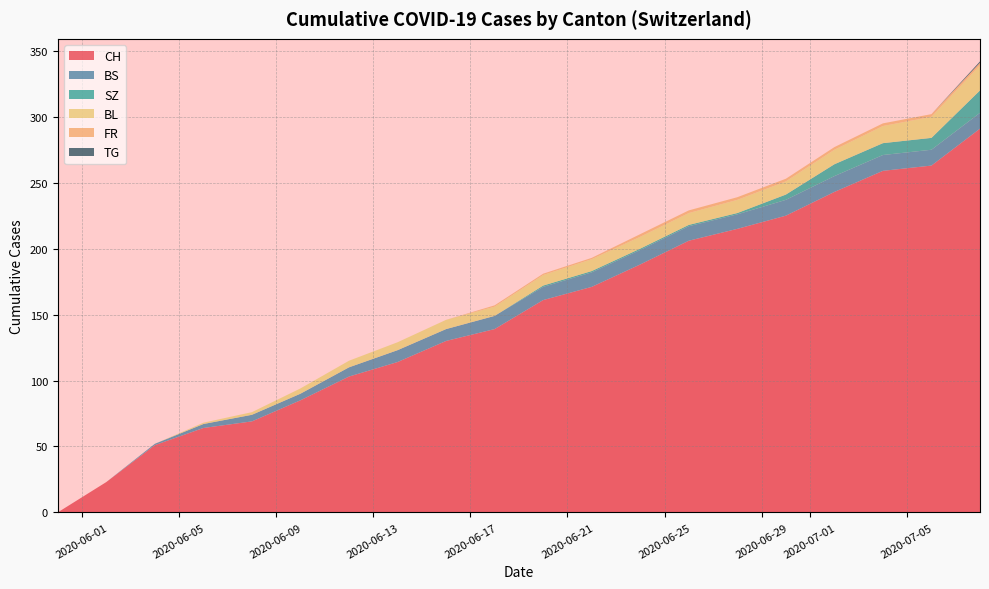

What is the highest value of the CH series?

291